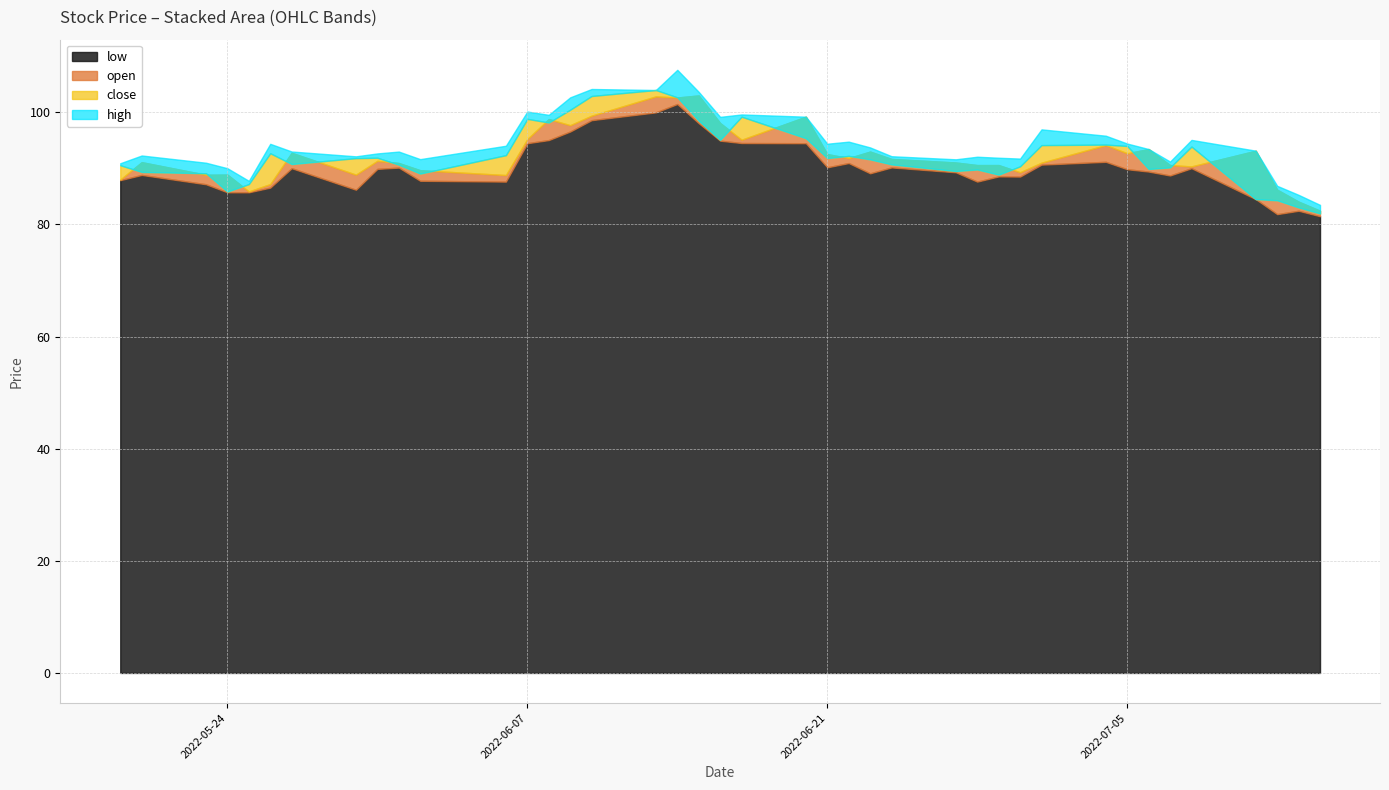

Does the chart have visible grid lines?

Yes